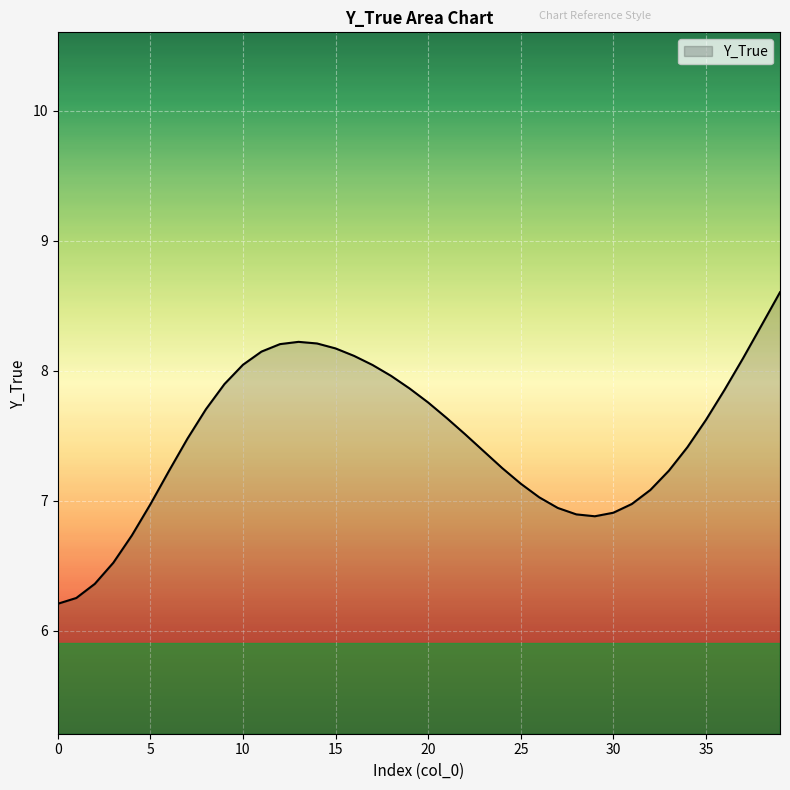

What is the minimum value shown in the chart?

6.2